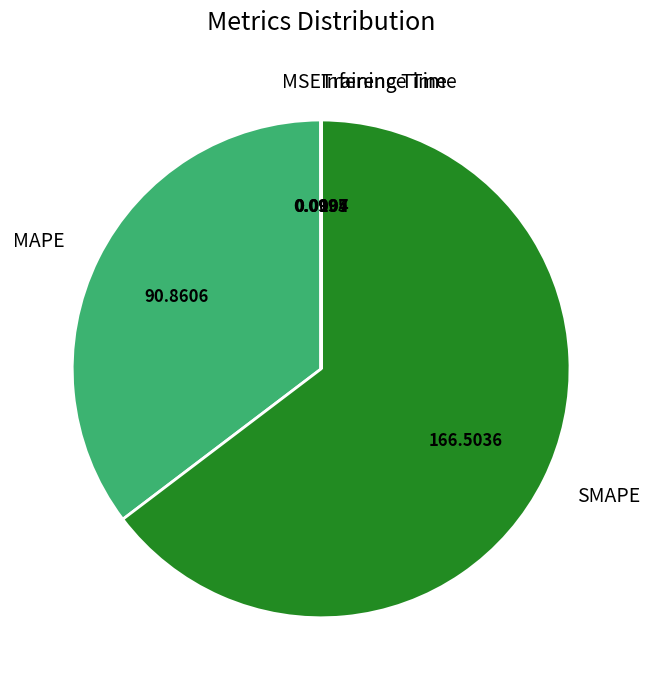

Is there any slice that represents more than half of the pie?

Yes